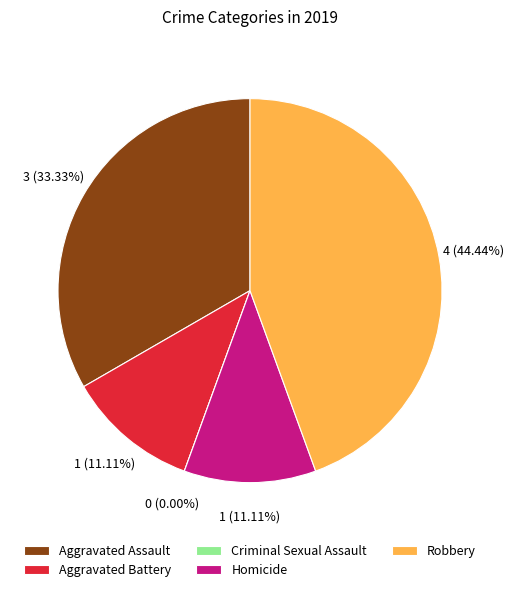

Between Criminal Sexual Assault and Robbery, which is larger?

Robbery